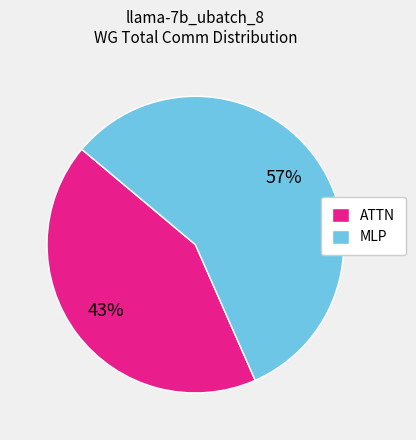

Does any single category account for the majority?

Yes